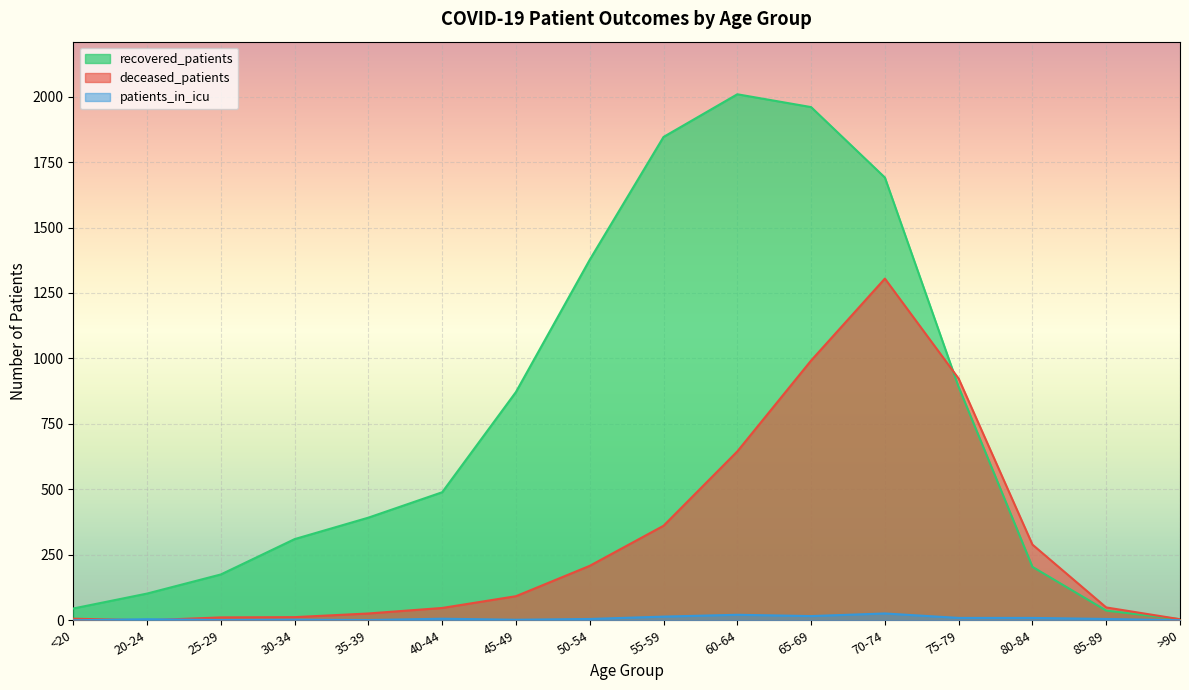

What is the label of the 16th point from the right?

<20